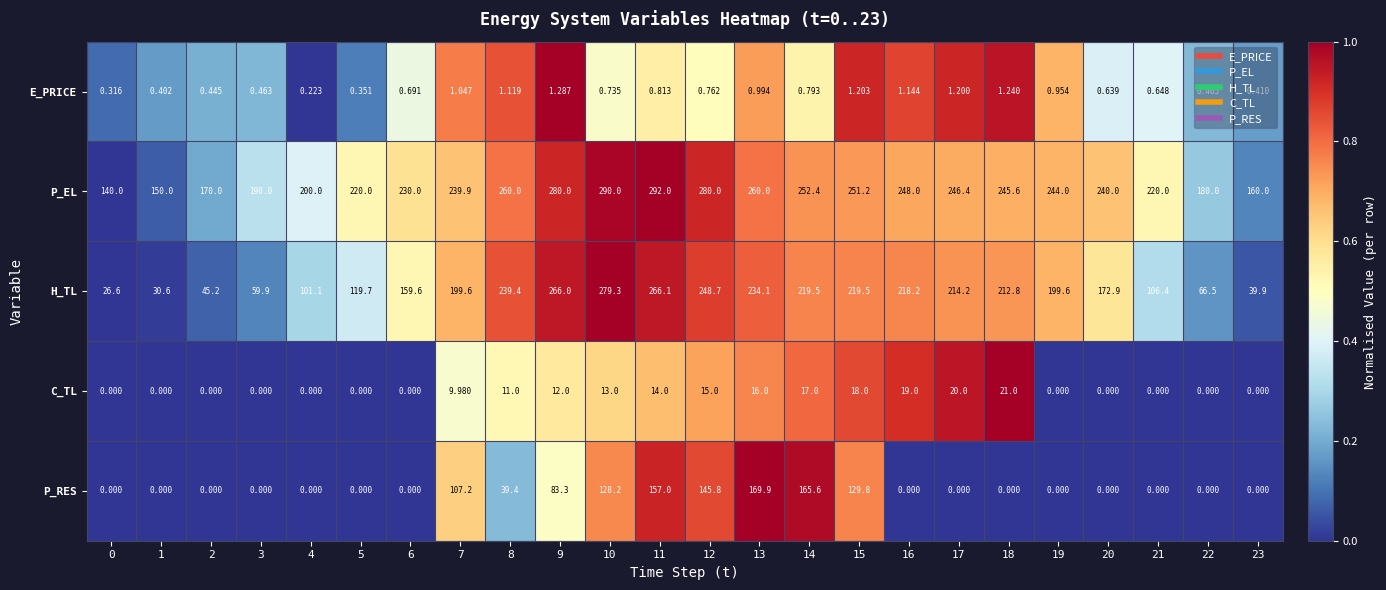

Is the value of H_TL at 16 greater than the value of C_TL at 6?

Yes